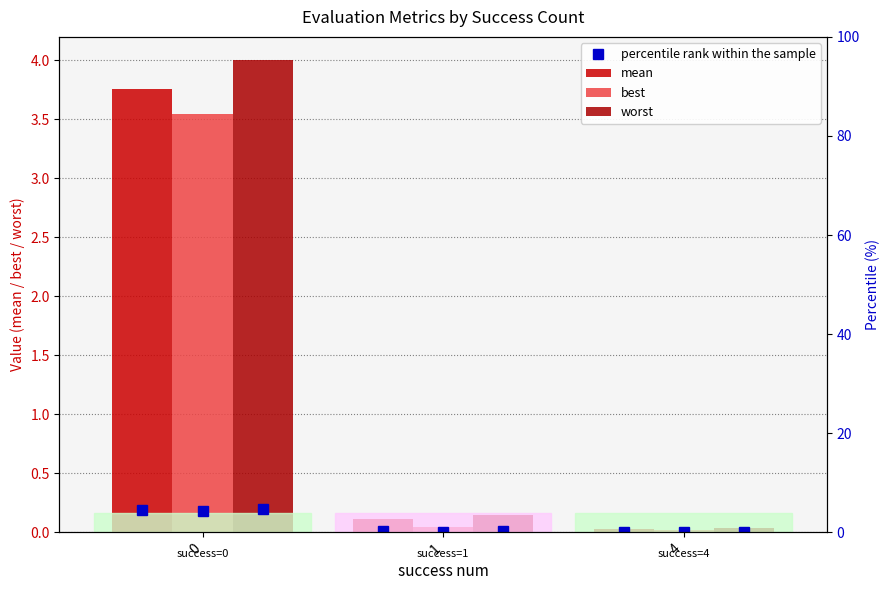

List the series in order of their overall mean, highest first.

worst, mean, best